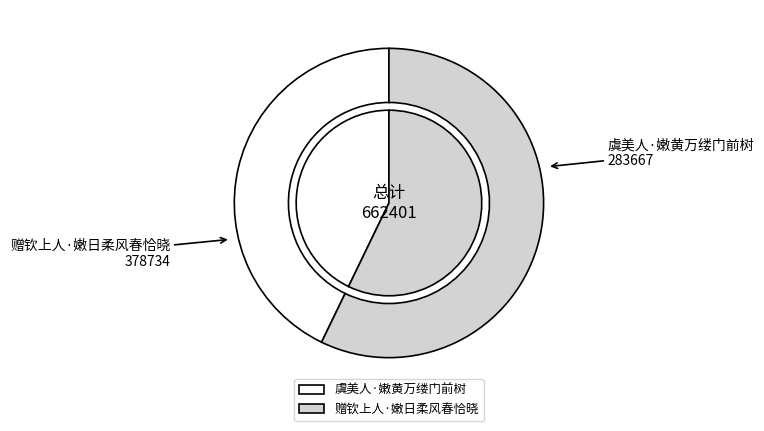

To the nearest percent, what is the average slice percentage?

50%